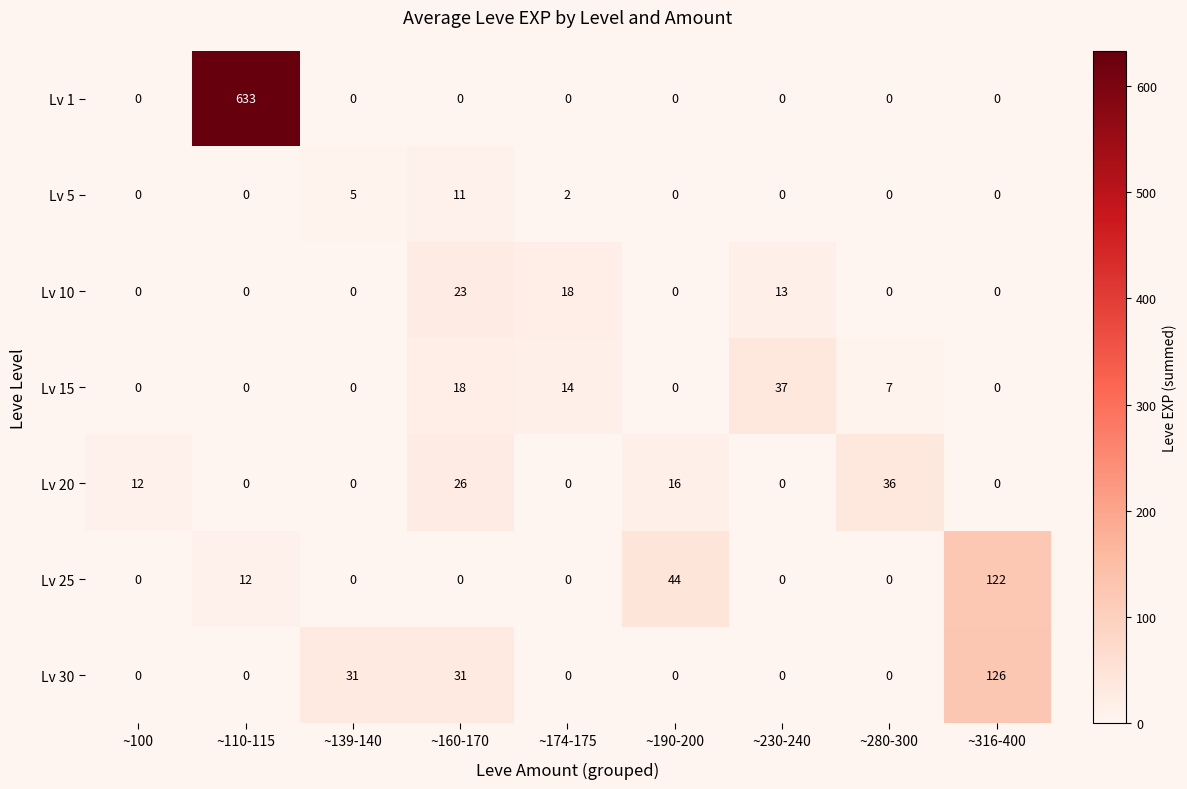

What is the total value across all series at ~190-200?

60